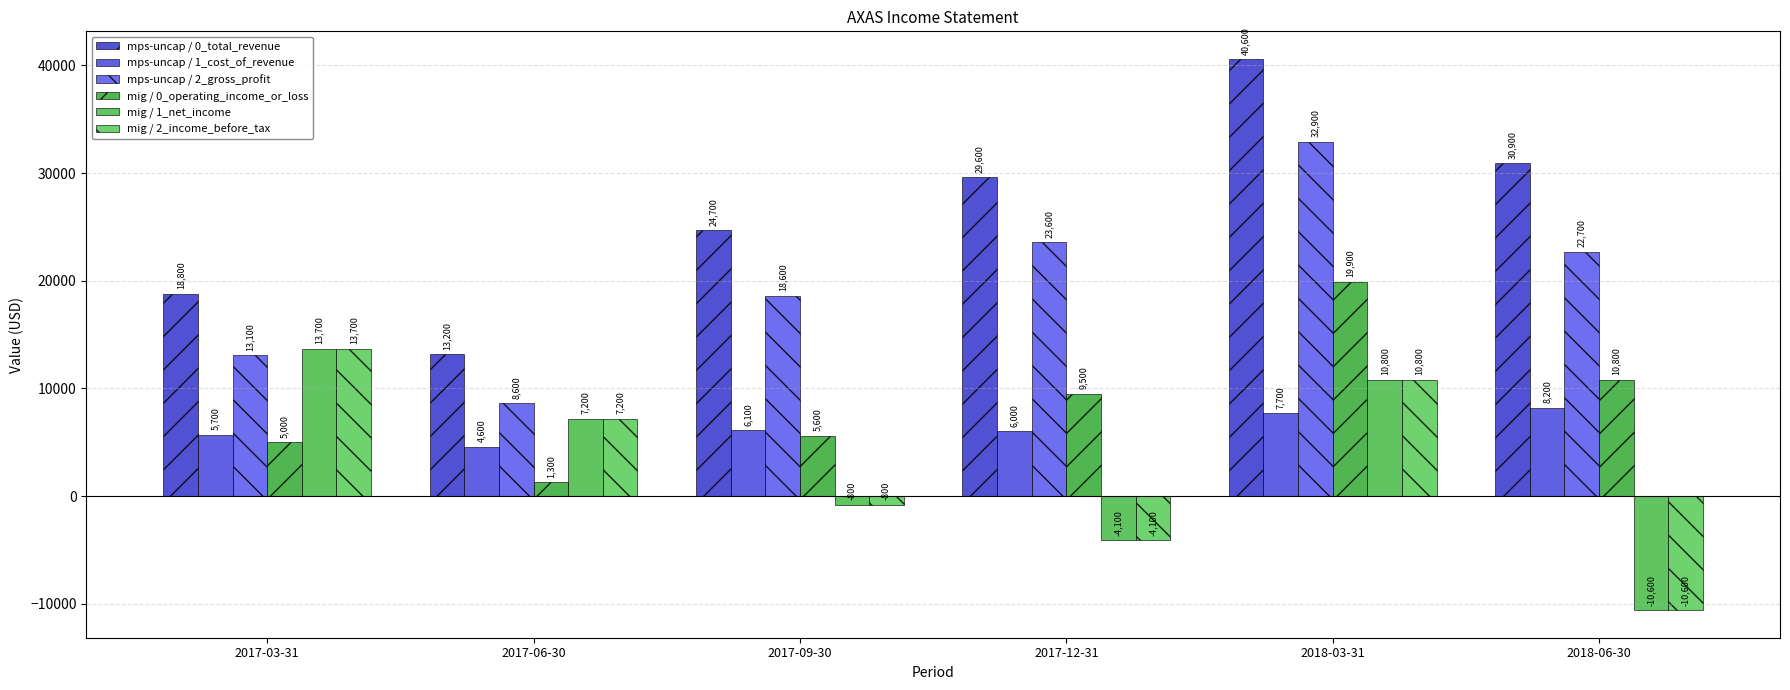

What position from the left is 2017-12-31?

4